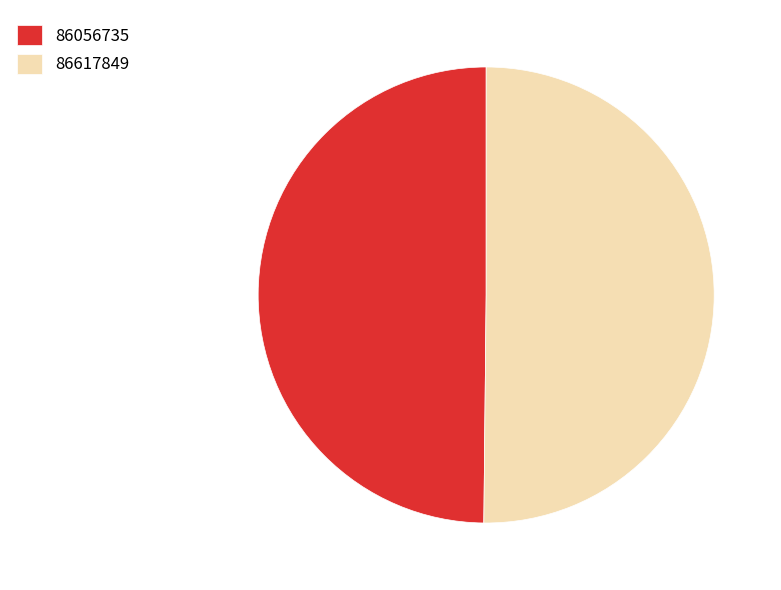

Approximately how many times larger is the value at 86617849 compared to 86056735?

1.0